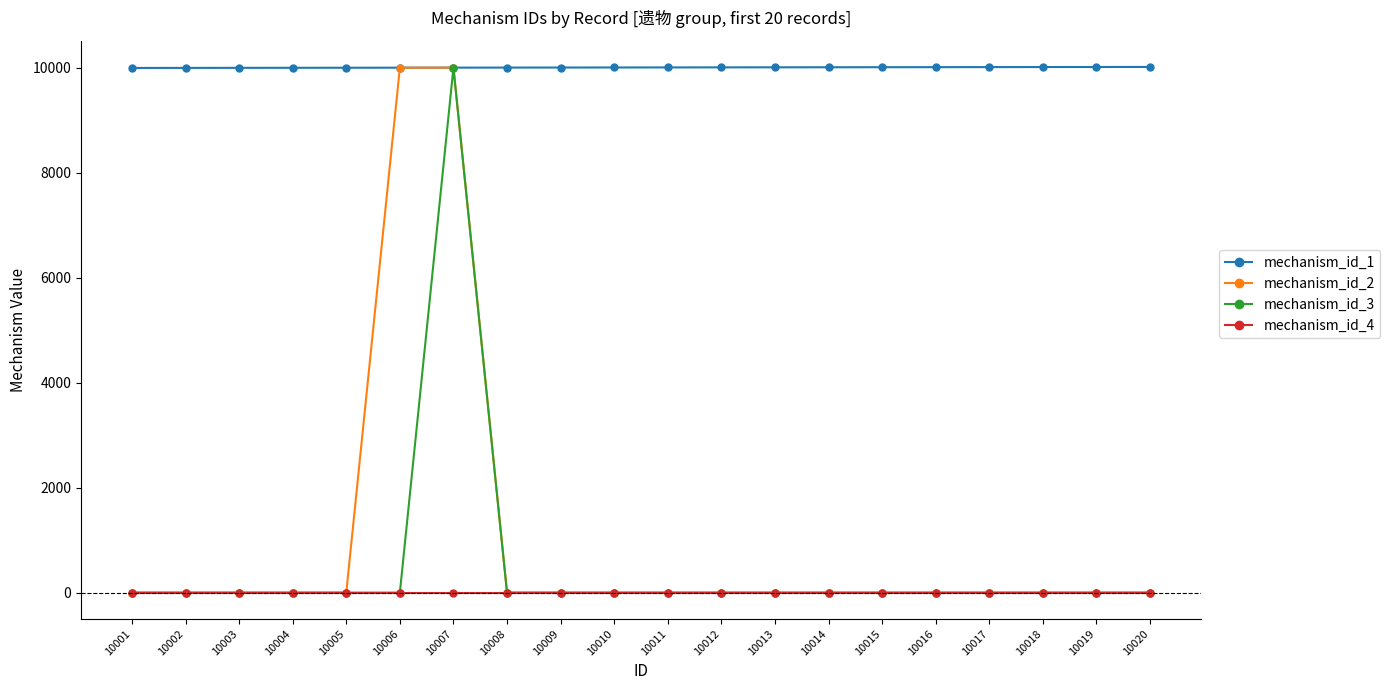

True or false: mechanism_id_4 and mechanism_id_1 intersect in this chart.

False